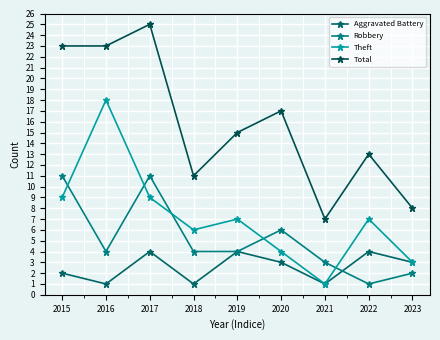

List the series in order of their overall mean, lowest first.

Aggravated Battery, Robbery, Theft, Total